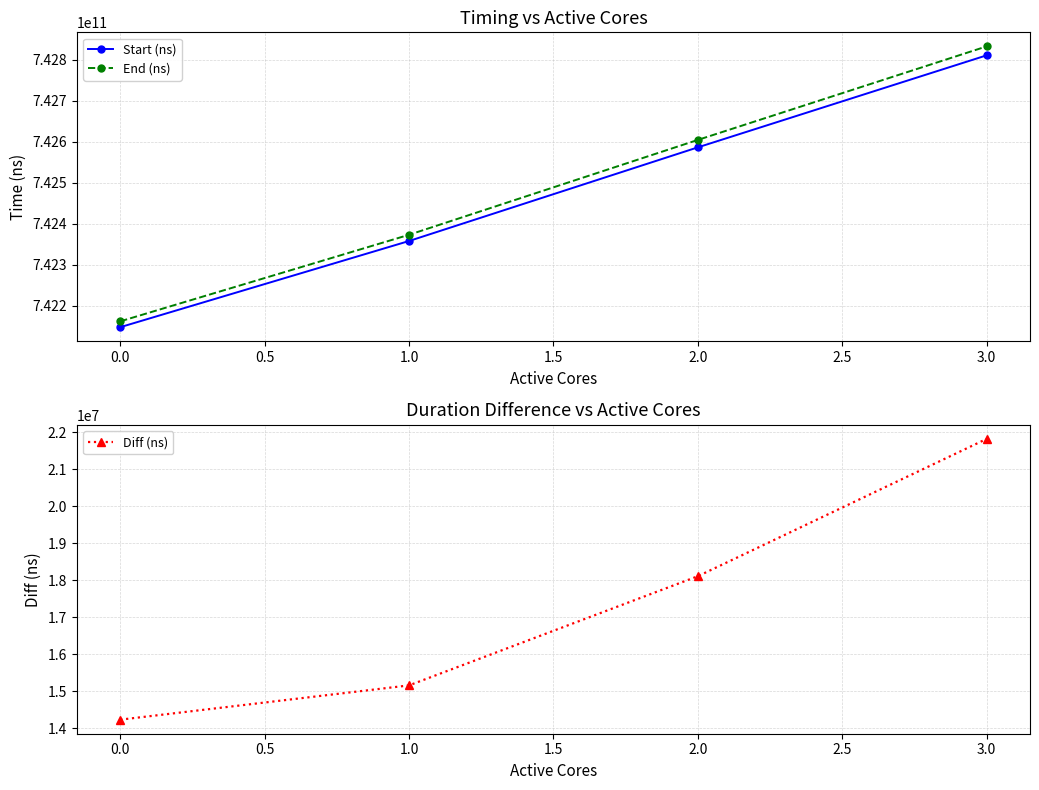

The value of Start (ns) at 3.0 is 742810731010. True or false?

True